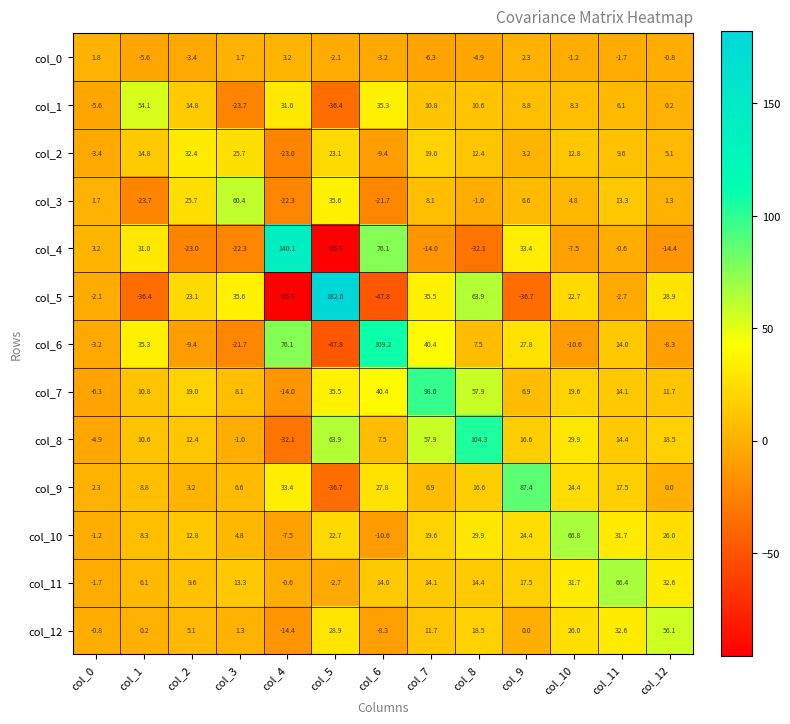

Between col_9 and col_11, which series saw the biggest shift?

col_9